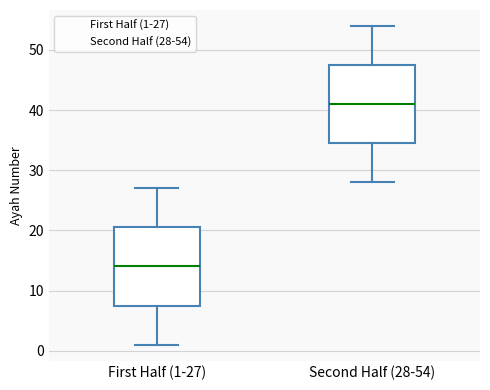

Reading left to right, read every box against the y-axis: the position of its median line, the range the box covers, and the ends of its whiskers. The values are not printed on the chart, so give them approximately, as read against the axis.

First Half (1-27): median 14, box 8 to 21, whiskers 1 to 27
Second Half (28-54): median 41, box 35 to 48, whiskers 28 to 54